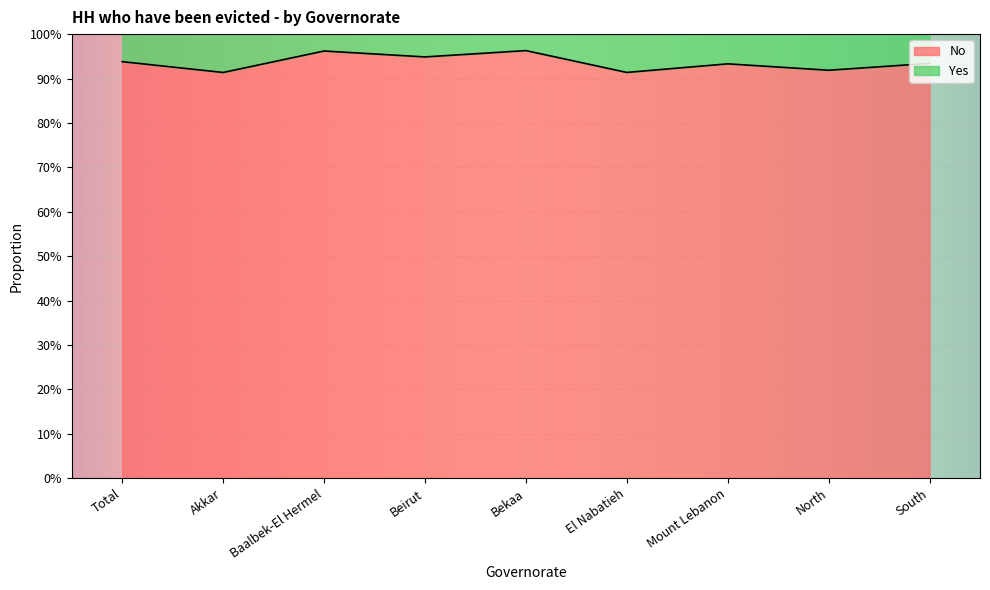

True or false: the data shows 1.4 at Akkar.

False